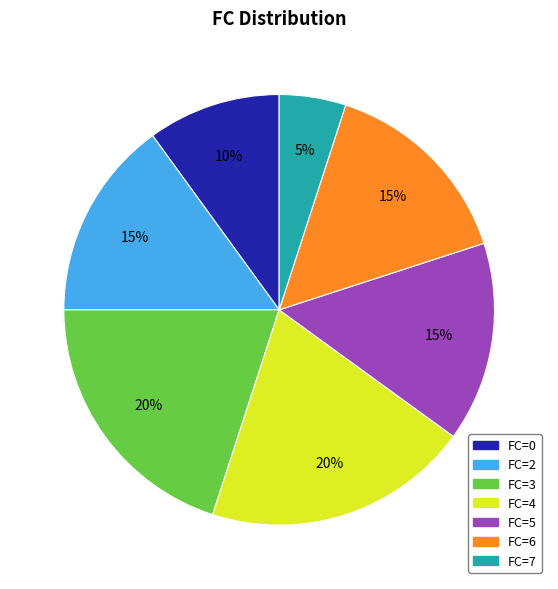

What is the largest slice in the pie chart?

3